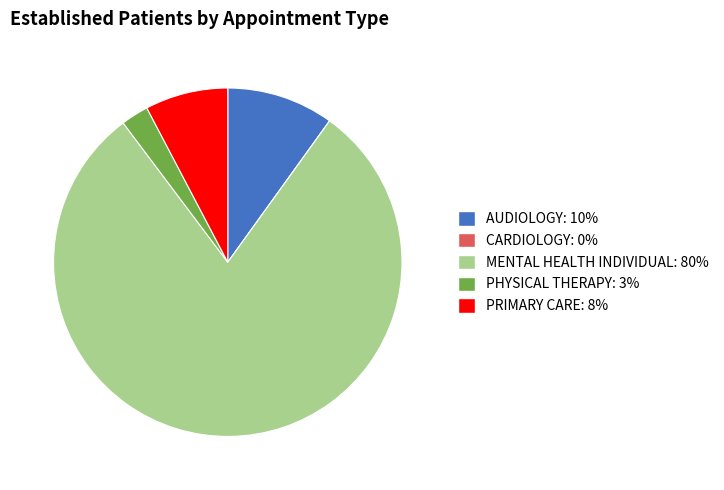

Is there any slice that represents more than half of the pie?

Yes